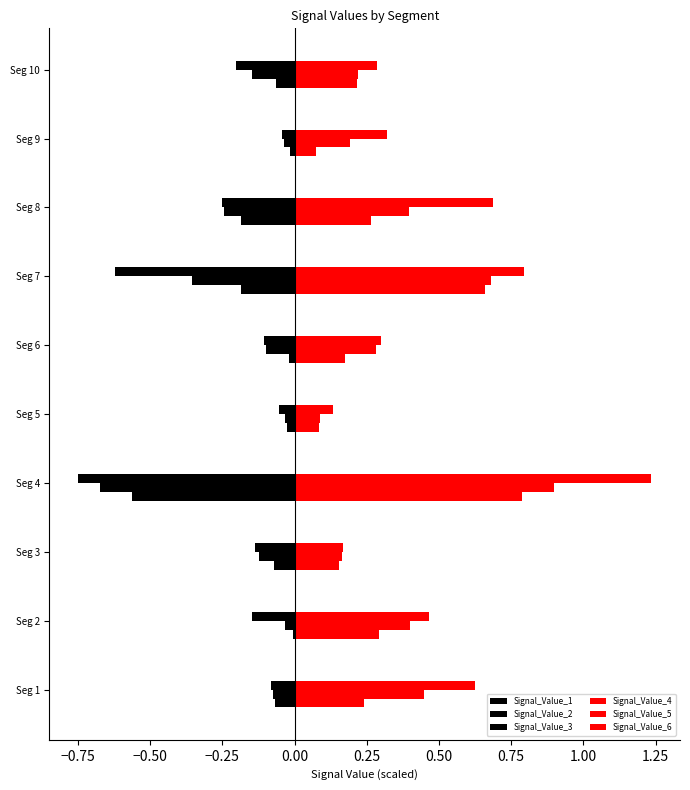

Count the number of categories in the chart.

10